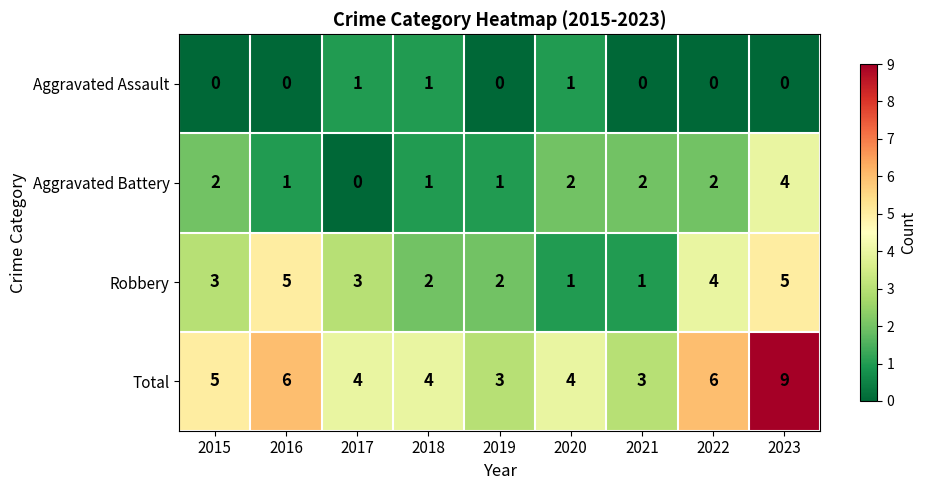

What is the maximum value shown in the chart?

9